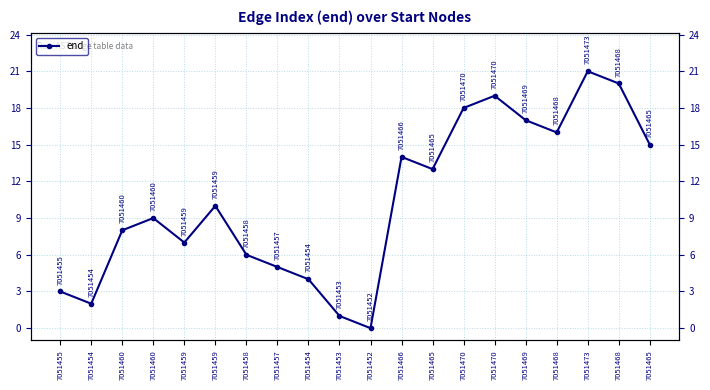

How many values exceed 10?

9